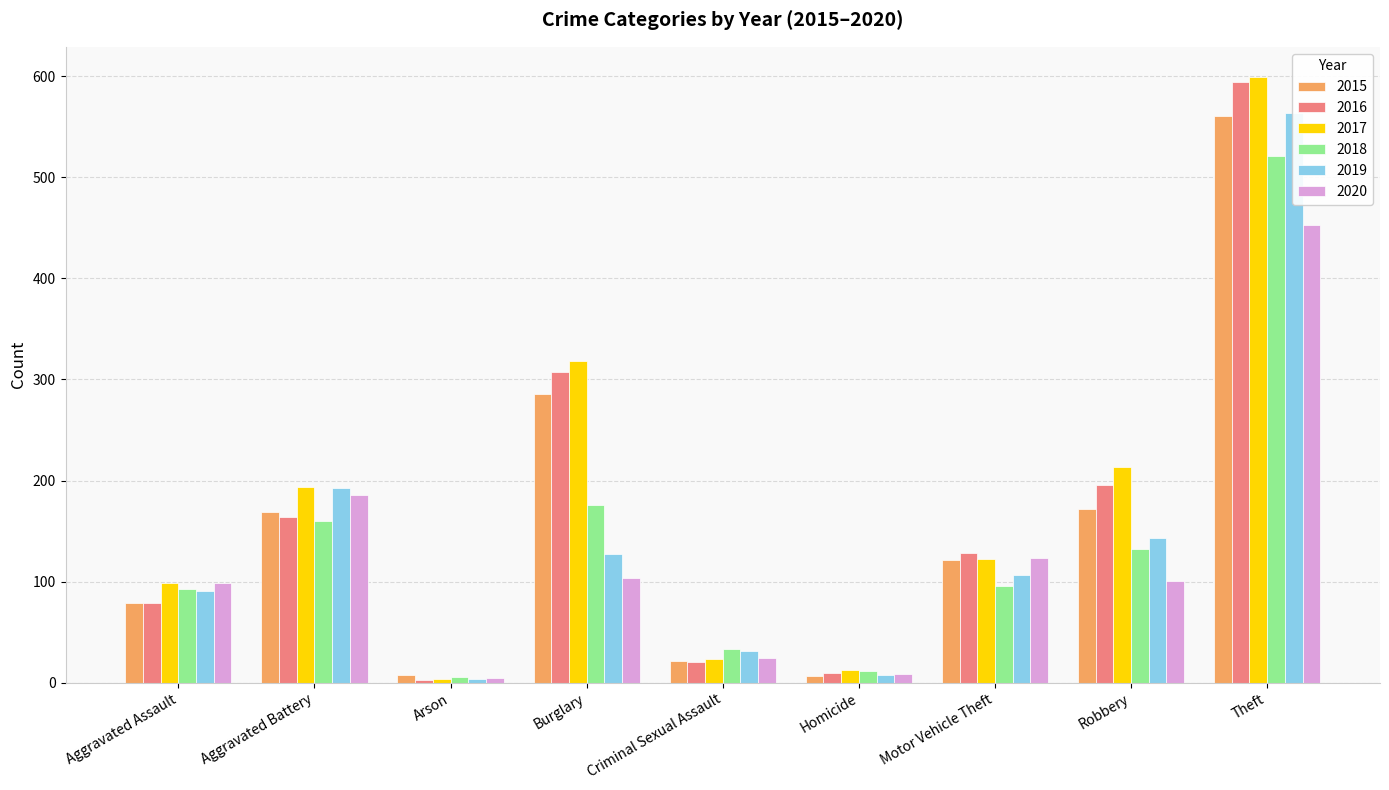

What is the value of the 2019 bar at the 4th from the left?

127